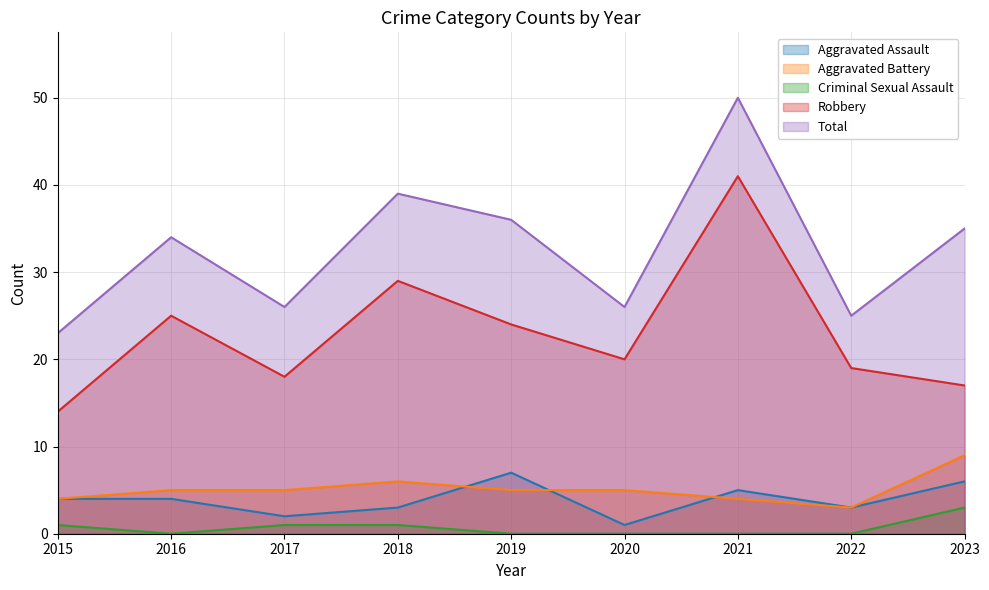

Between 2019 and 2022, which series saw the biggest shift?

Total